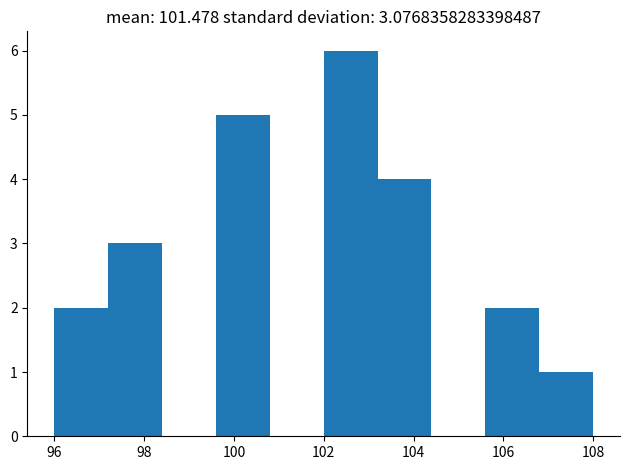

Reading left to right, list every bar in this chart as the range it spans on the x-axis followed by its height. The values are not printed on the chart, so give them approximately, as read against the axis.

96.0 to 97.2: 2
97.2 to 98.4: 3
98.4 to 99.6: 0
99.6 to 100.8: 5
100.8 to 102.0: 0
102.0 to 103.2: 6
103.2 to 104.4: 4
104.4 to 105.6: 0
105.6 to 106.8: 2
106.8 to 108.0: 1